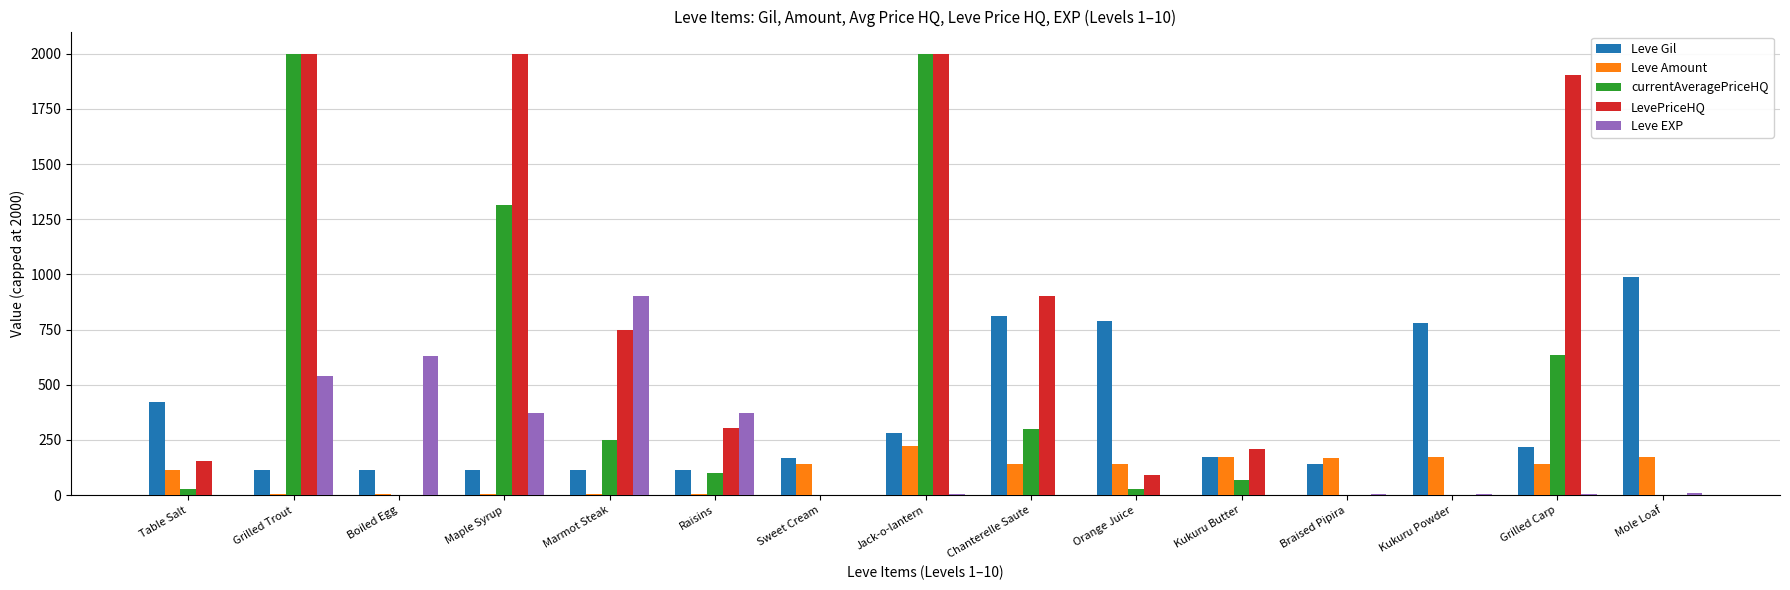

The value of Leve Gil at Jack-o-lantern is 396. True or false?

False